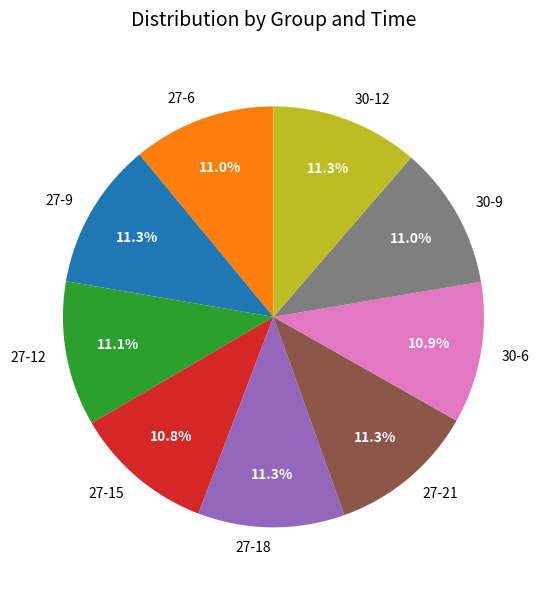

Does 27-21 represent more than half of the total?

No